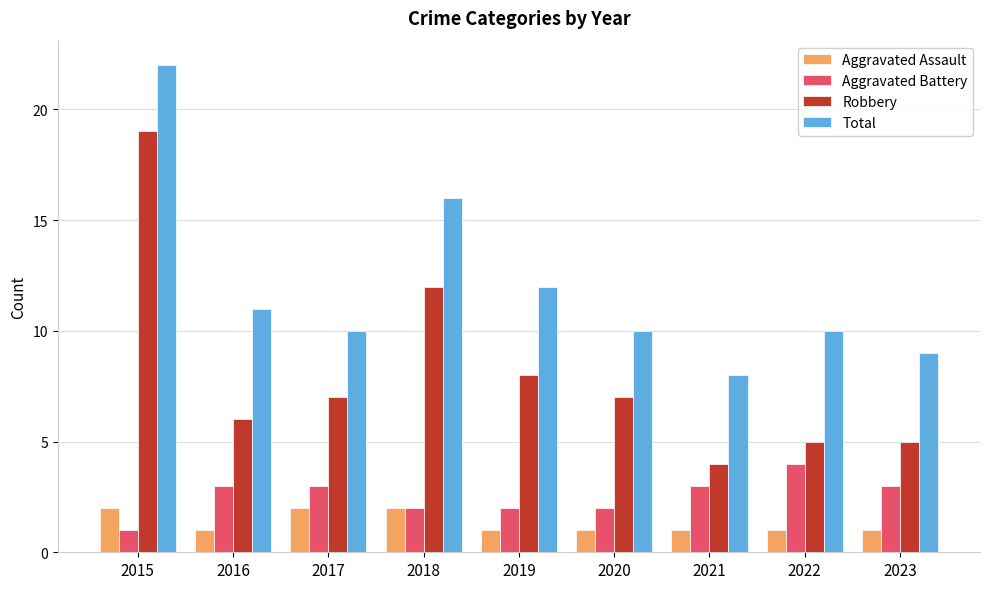

Rank the series by their maximum value, from highest to lowest.

Total, Robbery, Aggravated Battery, Aggravated Assault